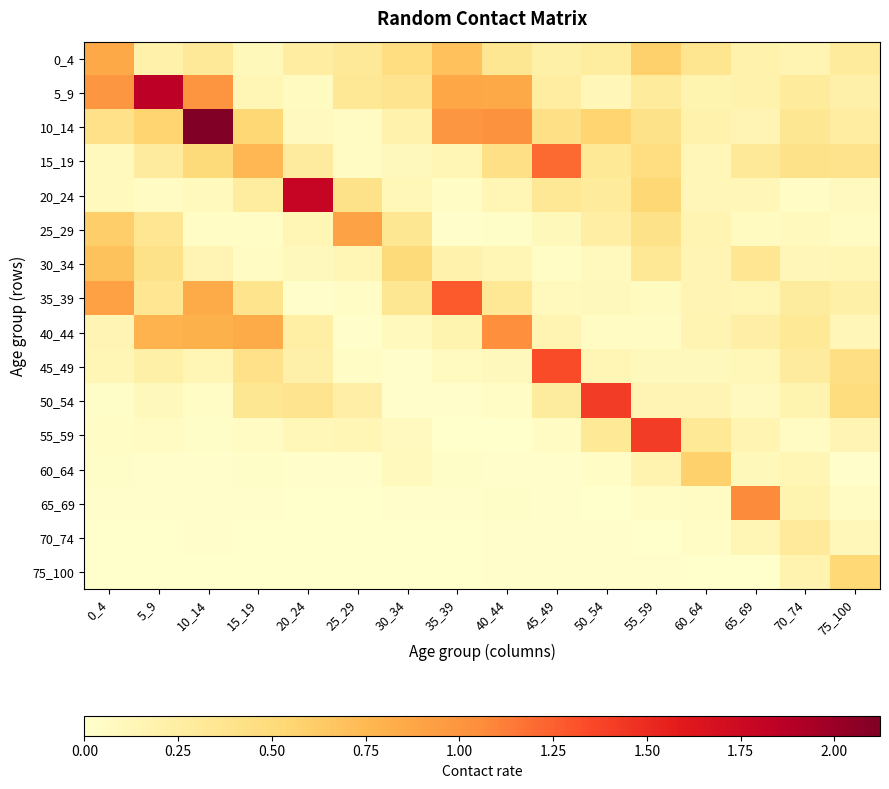

Reading left to right, list all the values displayed in this chart.

0_4: 0_4=0.9	5_9=0.2	10_14=0.3	15_19=0.1	20_24=0.3	25_29=0.3	30_34=0.5	35_39=0.7	40_44=0.3	45_49=0.2	50_54=0.3	55_59=0.6	60_64=0.4	65_69=0.2	70_74=0.2	75_100=0.3
5_9: 0_4=1.0	5_9=1.9	10_14=1.0	15_19=0.1	20_24=0.1	25_29=0.3	30_34=0.4	35_39=0.9	40_44=0.9	45_49=0.3	50_54=0.1	55_59=0.3	60_64=0.2	65_69=0.2	70_74=0.3	75_100=0.2
10_14: 0_4=0.4	5_9=0.6	10_14=2.1	15_19=0.5	20_24=0.1	25_29=0.1	30_34=0.2	35_39=1.0	40_44=1.0	45_49=0.4	50_54=0.6	55_59=0.4	60_64=0.2	65_69=0.2	70_74=0.3	75_100=0.3
15_19: 0_4=0.1	5_9=0.3	10_14=0.5	15_19=0.8	20_24=0.3	25_29=0.1	30_34=0.1	35_39=0.1	40_44=0.4	45_49=1.2	50_54=0.3	55_59=0.5	60_64=0.1	65_69=0.3	70_74=0.4	75_100=0.4
20_24: 0_4=0.1	5_9=0.1	10_14=0.1	15_19=0.3	20_24=1.8	25_29=0.4	30_34=0.1	35_39=0.0	40_44=0.1	45_49=0.3	50_54=0.3	55_59=0.5	60_64=0.1	65_69=0.1	70_74=0.0	75_100=0.1
25_29: 0_4=0.6	5_9=0.4	10_14=0.0	15_19=0.0	20_24=0.1	25_29=0.9	30_34=0.3	35_39=0.0	40_44=0.0	45_49=0.1	50_54=0.2	55_59=0.4	60_64=0.2	65_69=0.1	70_74=0.1	75_100=0.1
30_34: 0_4=0.7	5_9=0.4	10_14=0.2	15_19=0.1	20_24=0.1	25_29=0.1	30_34=0.5	35_39=0.2	40_44=0.1	45_49=0.0	50_54=0.1	55_59=0.3	60_64=0.2	65_69=0.4	70_74=0.1	75_100=0.1
35_39: 0_4=0.9	5_9=0.4	10_14=0.8	15_19=0.4	20_24=0.0	25_29=0.0	30_34=0.3	35_39=1.3	40_44=0.3	45_49=0.1	50_54=0.1	55_59=0.1	60_64=0.1	65_69=0.1	70_74=0.3	75_100=0.2
40_44: 0_4=0.2	5_9=0.8	10_14=0.8	15_19=0.8	20_24=0.2	25_29=0.0	30_34=0.1	35_39=0.2	40_44=1.0	45_49=0.2	50_54=0.1	55_59=0.1	60_64=0.2	65_69=0.2	70_74=0.3	75_100=0.1
45_49: 0_4=0.1	5_9=0.2	10_14=0.1	15_19=0.4	20_24=0.2	25_29=0.0	30_34=0.0	35_39=0.1	40_44=0.1	45_49=1.3	50_54=0.1	55_59=0.1	60_64=0.1	65_69=0.1	70_74=0.3	75_100=0.4
50_54: 0_4=0.0	5_9=0.1	10_14=0.0	15_19=0.3	20_24=0.4	25_29=0.2	30_34=0.0	35_39=0.0	40_44=0.0	45_49=0.3	50_54=1.4	55_59=0.2	60_64=0.2	65_69=0.1	70_74=0.2	75_100=0.5
55_59: 0_4=0.0	5_9=0.1	10_14=0.0	15_19=0.1	20_24=0.1	25_29=0.1	30_34=0.1	35_39=0.0	40_44=0.0	45_49=0.1	50_54=0.3	55_59=1.4	60_64=0.3	65_69=0.2	70_74=0.1	75_100=0.2
60_64: 0_4=0.0	5_9=0.0	10_14=0.0	15_19=0.0	20_24=0.0	25_29=0.0	30_34=0.1	35_39=0.0	40_44=0.0	45_49=0.0	50_54=0.0	55_59=0.2	60_64=0.6	65_69=0.1	70_74=0.1	75_100=0.0
65_69: 0_4=0.0	5_9=0.0	10_14=0.0	15_19=0.0	20_24=0.0	25_29=0.0	30_34=0.0	35_39=0.0	40_44=0.0	45_49=0.0	50_54=0.0	55_59=0.0	60_64=0.1	65_69=1.1	70_74=0.2	75_100=0.1
70_74: 0_4=0.0	5_9=0.0	10_14=0.0	15_19=0.0	20_24=0.0	25_29=0.0	30_34=0.0	35_39=0.0	40_44=0.0	45_49=0.0	50_54=0.0	55_59=0.0	60_64=0.0	65_69=0.1	70_74=0.3	75_100=0.1
75_100: 0_4=0.0	5_9=0.0	10_14=0.0	15_19=0.0	20_24=0.0	25_29=0.0	30_34=0.0	35_39=0.0	40_44=0.0	45_49=0.0	50_54=0.0	55_59=0.0	60_64=0.0	65_69=0.0	70_74=0.2	75_100=0.5